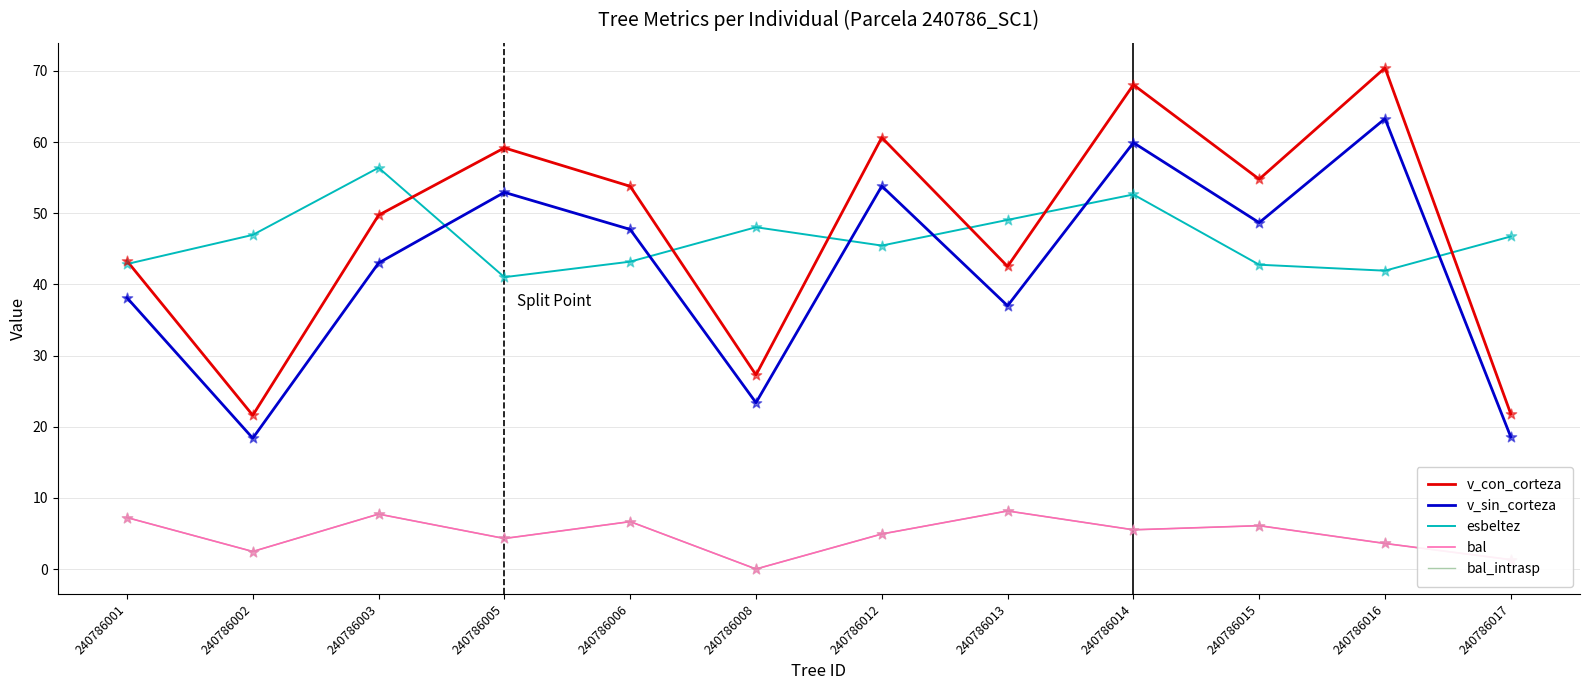

What is the total value across all series at 240786012?

169.7